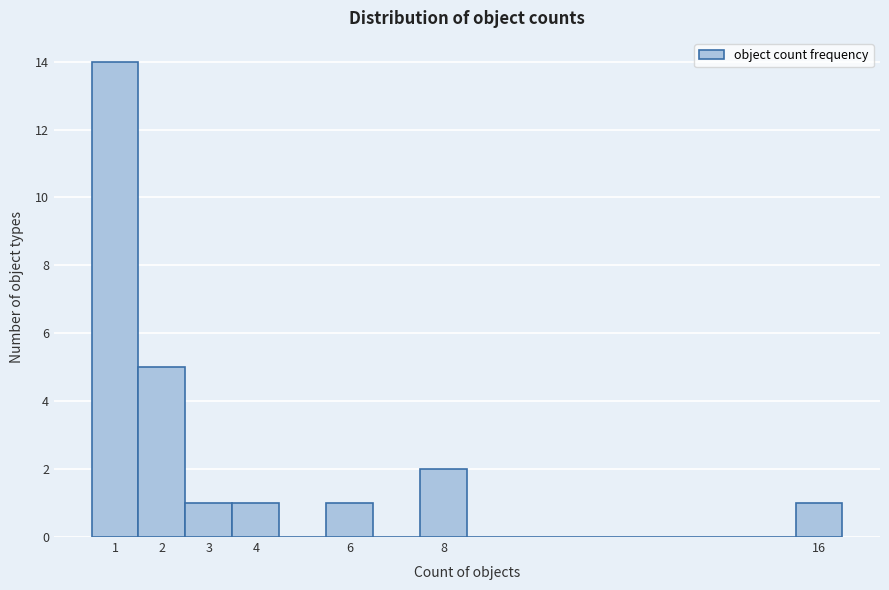

What is the height of the bar covering 7.5 to 8.5 on the x-axis? The values are not printed on the chart, so give them approximately, as read against the axis.

2